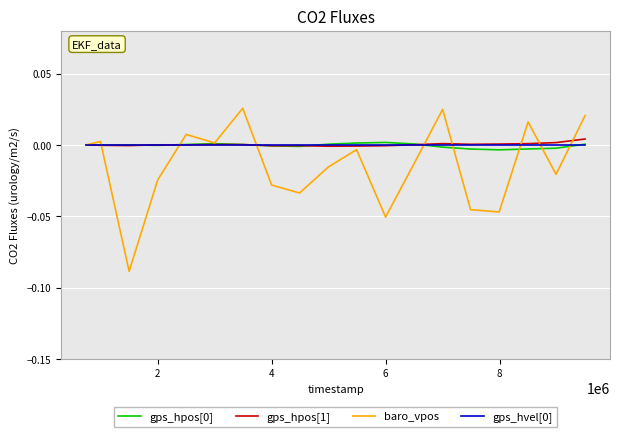

Which series has the largest range (max minus min)?

baro_vpos